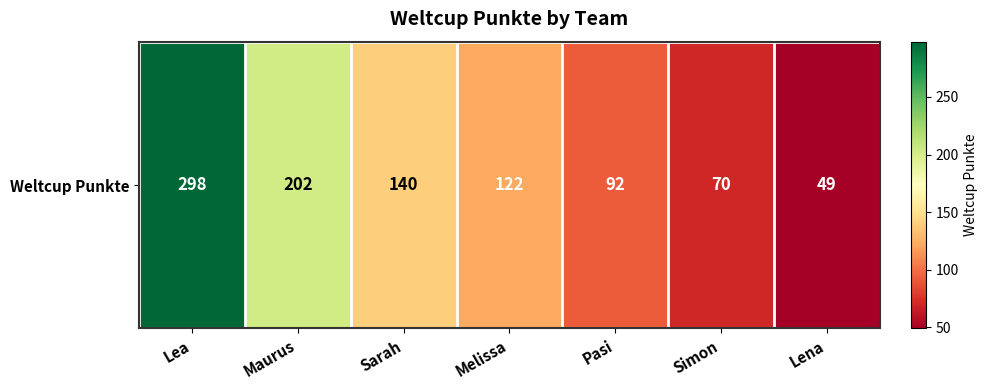

How many categories are shown in the chart?

7